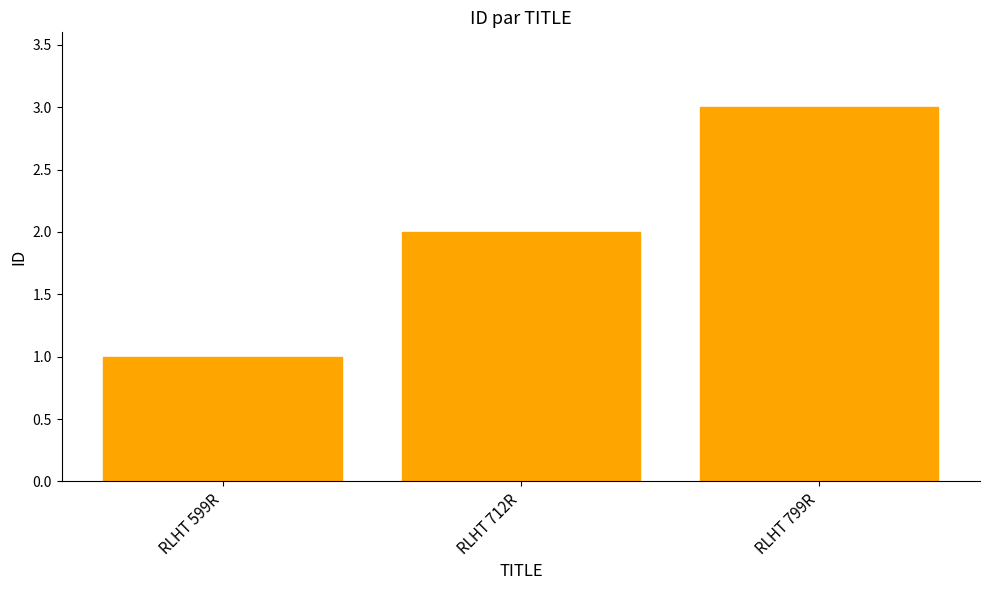

The chart shows a value of 3 at RLHT 712R. True or false?

False